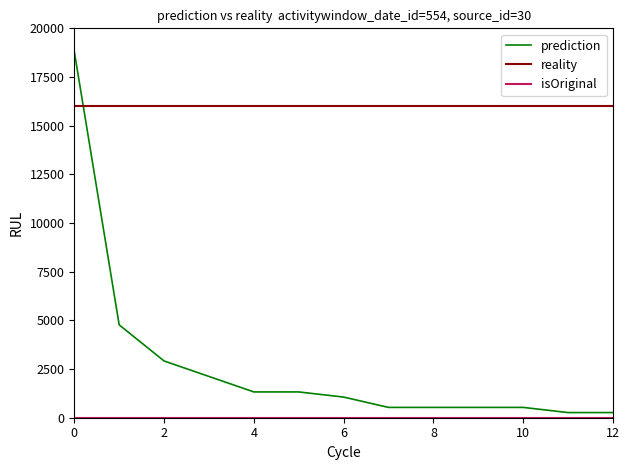

What is the difference between the maximum and minimum values in the prediction series?

18550